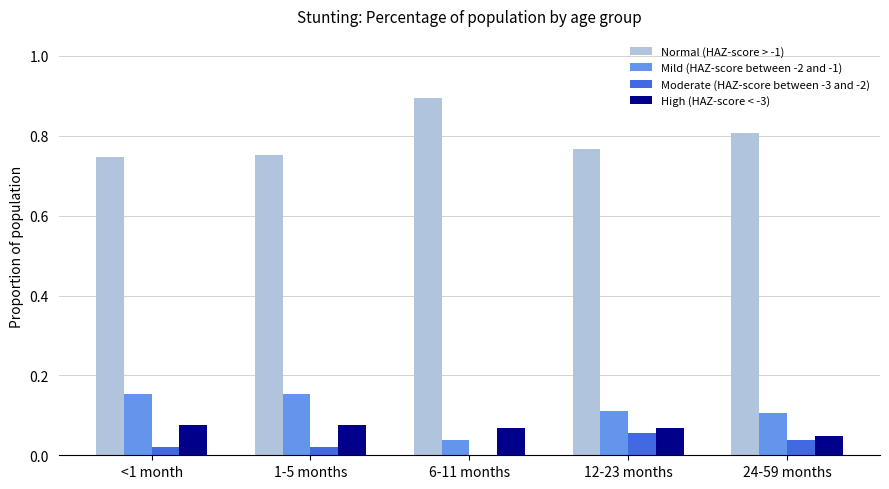

True or false: Moderate (HAZ-score between -3 and -2) has a value of 0.0 at <1 month.

True